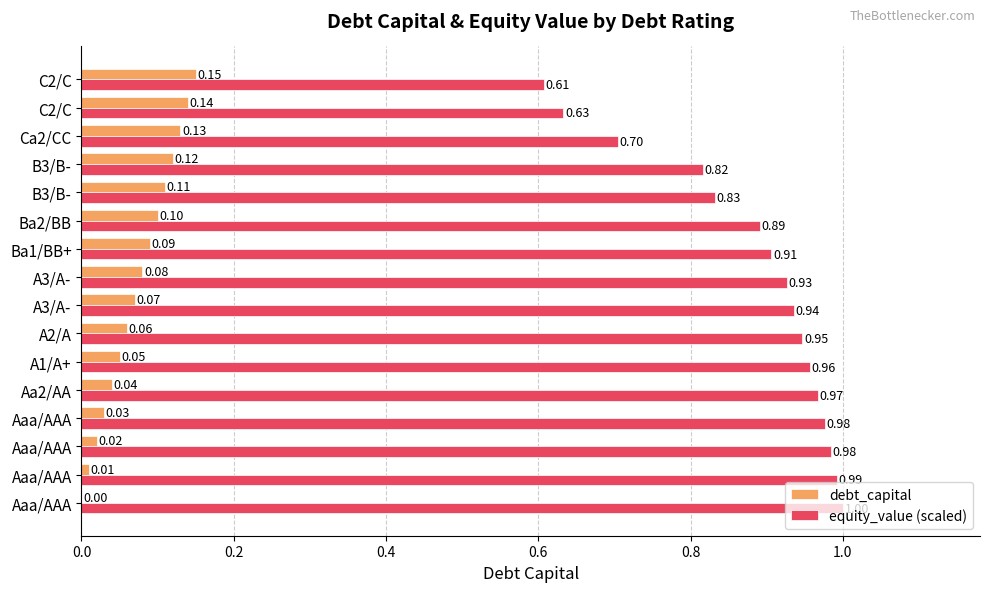

What is the average value of the equity_value (scaled) series?

0.9